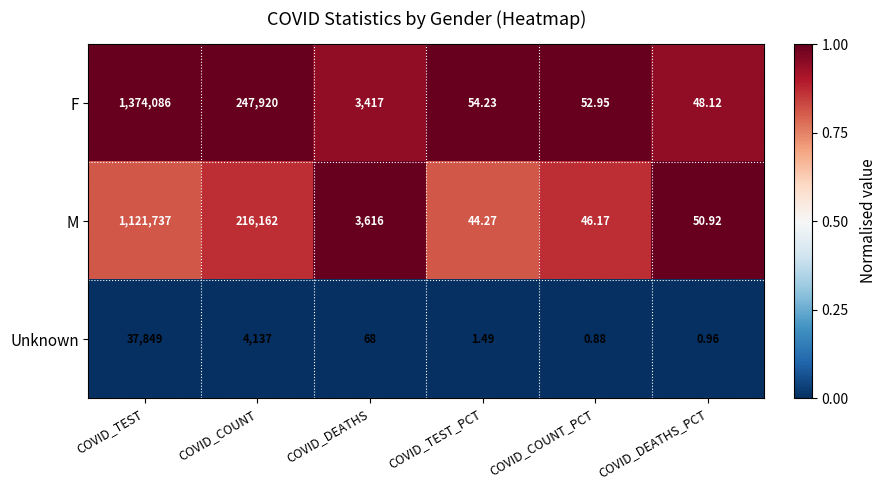

At how many categories does at least one series exceed 0?

6